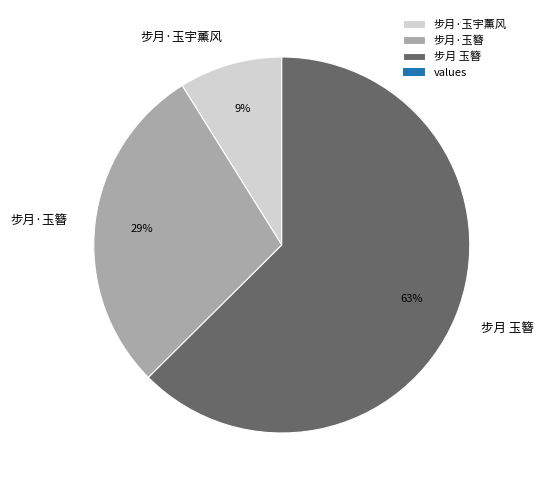

How many slices are in this pie chart?

3